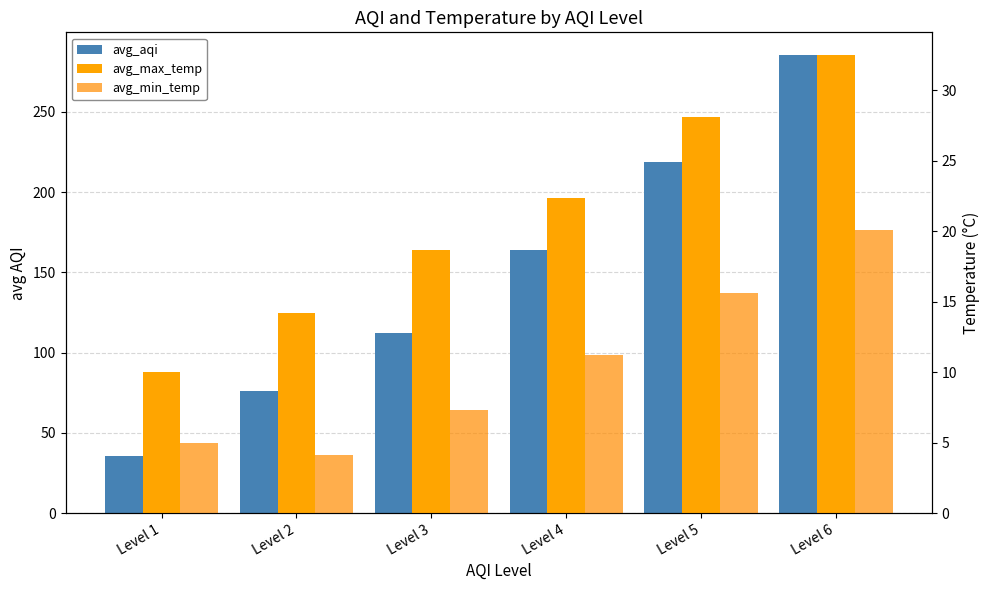

What is the total value across all series at Level 4?

197.4